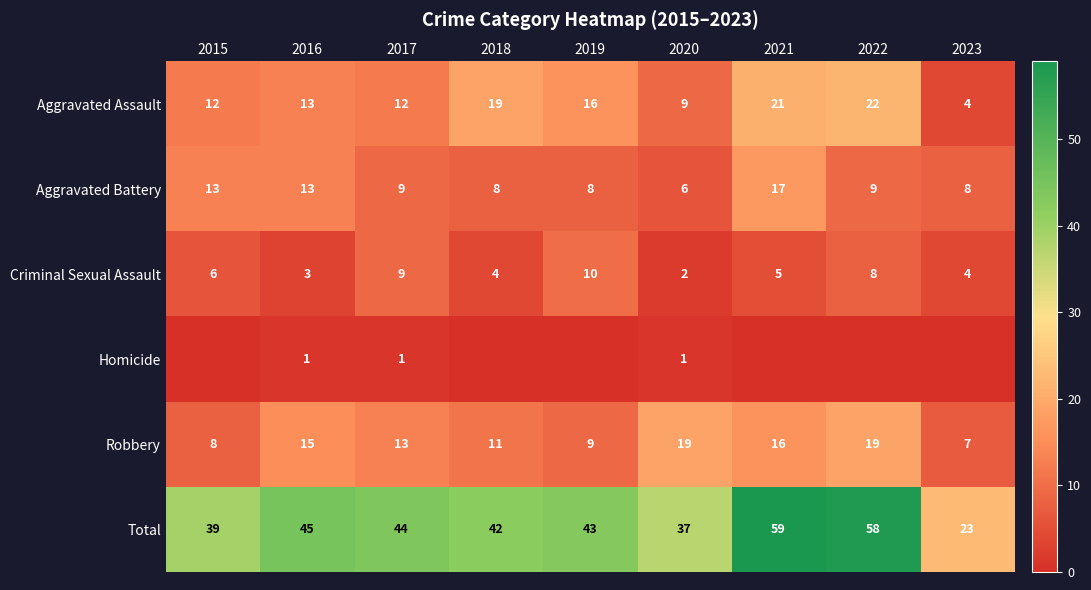

How many values in the Criminal Sexual Assault series are below 5?

4